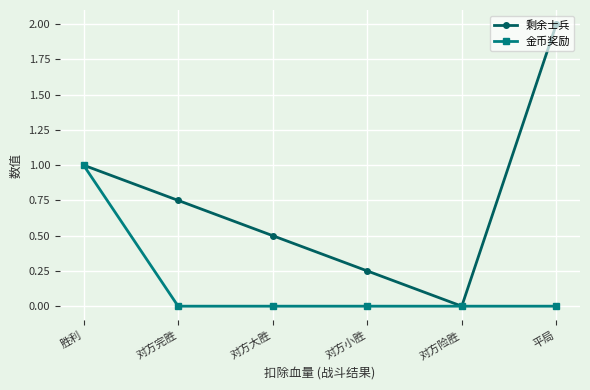

Between 对方大胜 and 对方险胜, which series saw the biggest shift?

剩余士兵